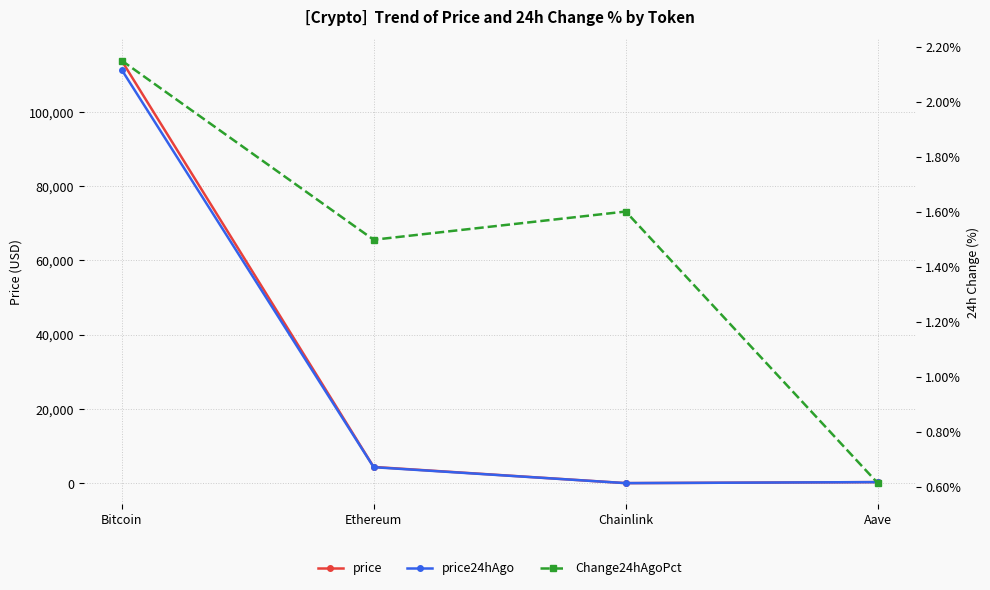

How many values in the Change24hAgoPct series exceed 1?

3